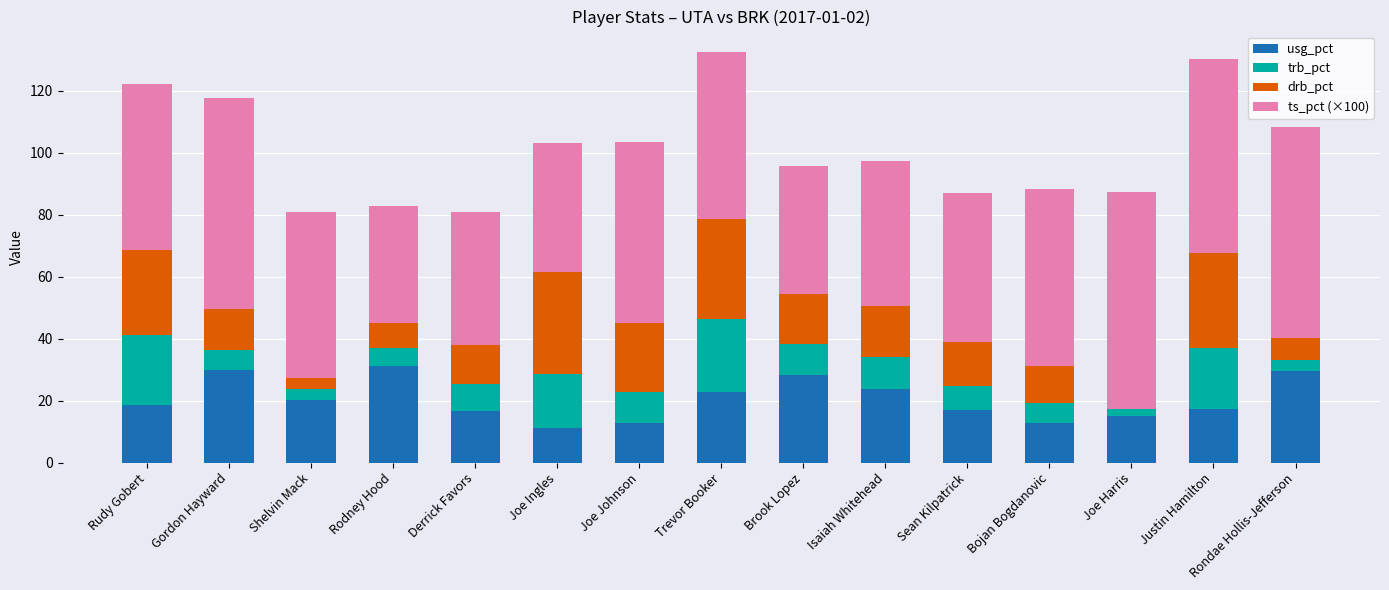

What is the total value across all series at Joe Ingles?

103.2